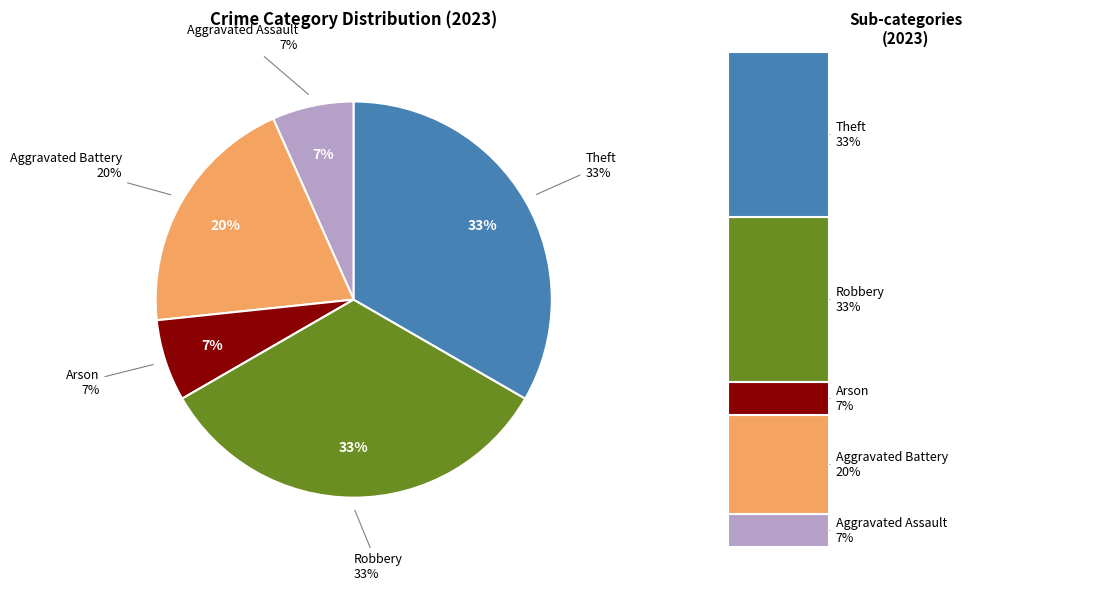

Is there a majority slice in this chart?

No